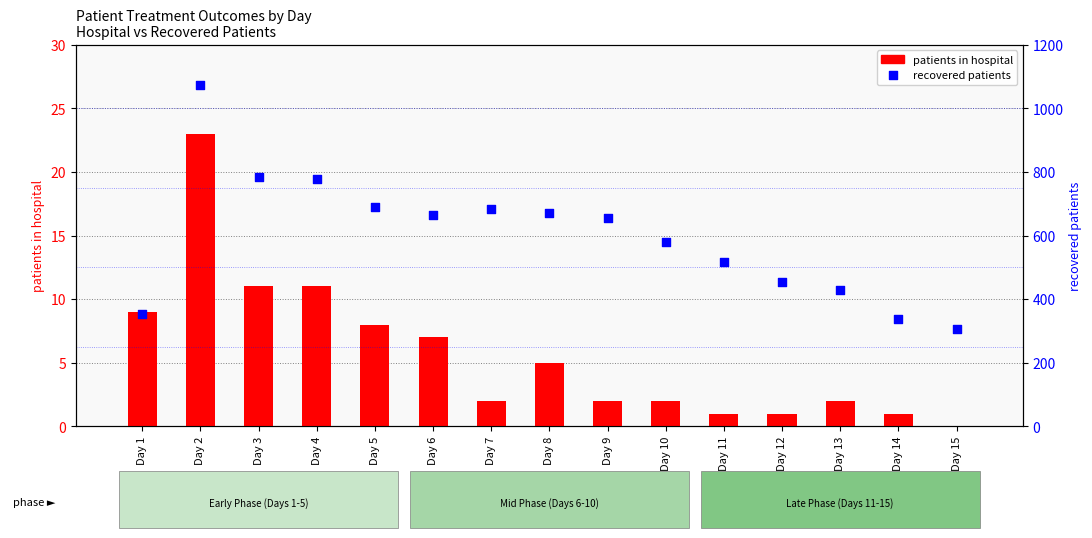

At which category is the sum across all series the highest?

Day 2